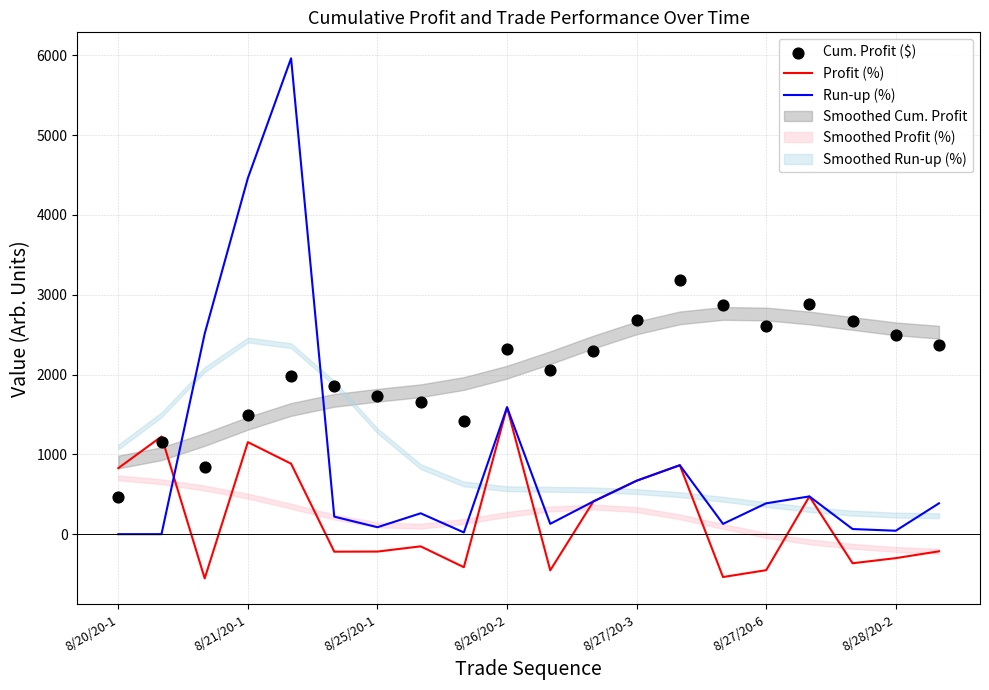

What is the maximum value for Run-up (%)?

5962.5